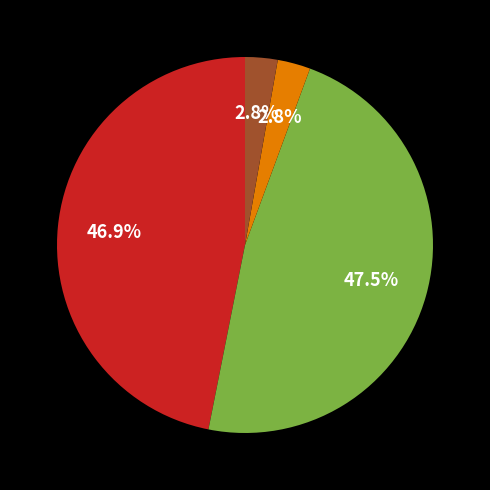

Is there a majority slice in this chart?

No